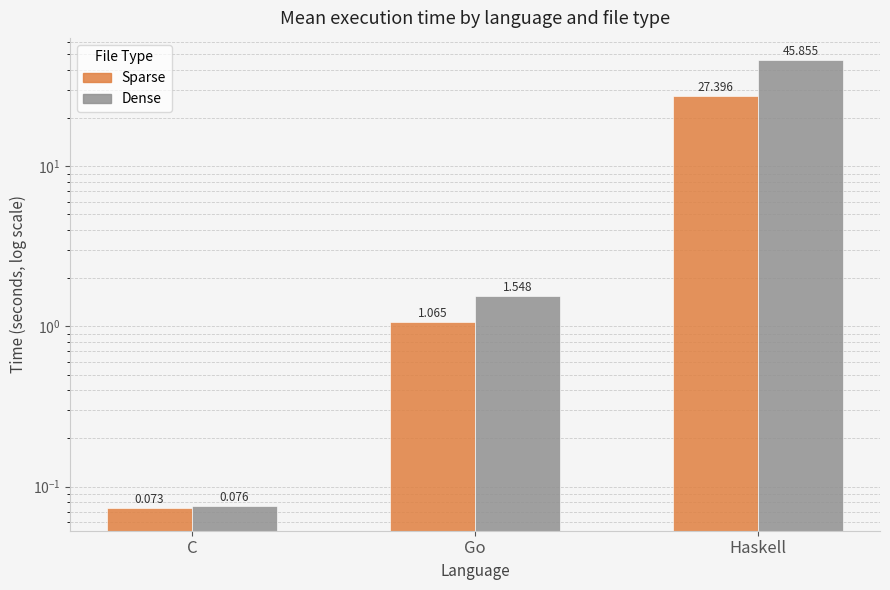

What are all the series names shown in the legend?

Sparse, Dense